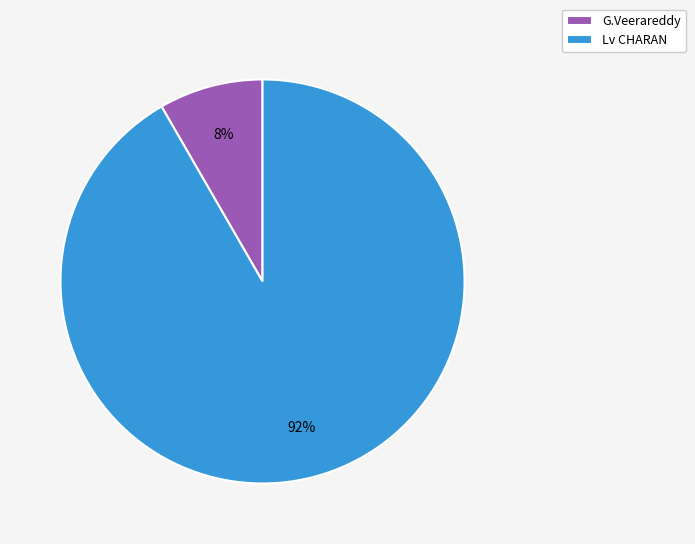

What is the smallest slice in the pie chart?

G.Veerareddy